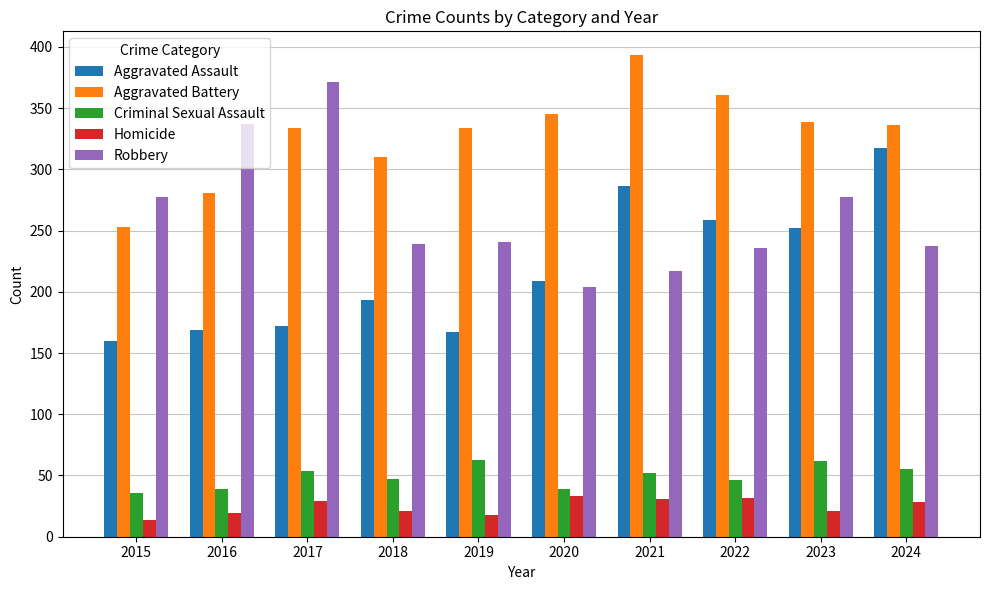

Which series has the largest total across all categories?

Aggravated Battery